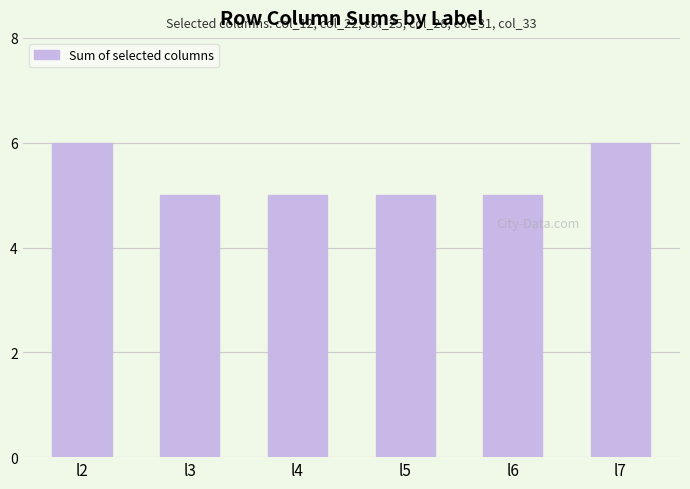

True or false: the data shows 5 at l6.

True